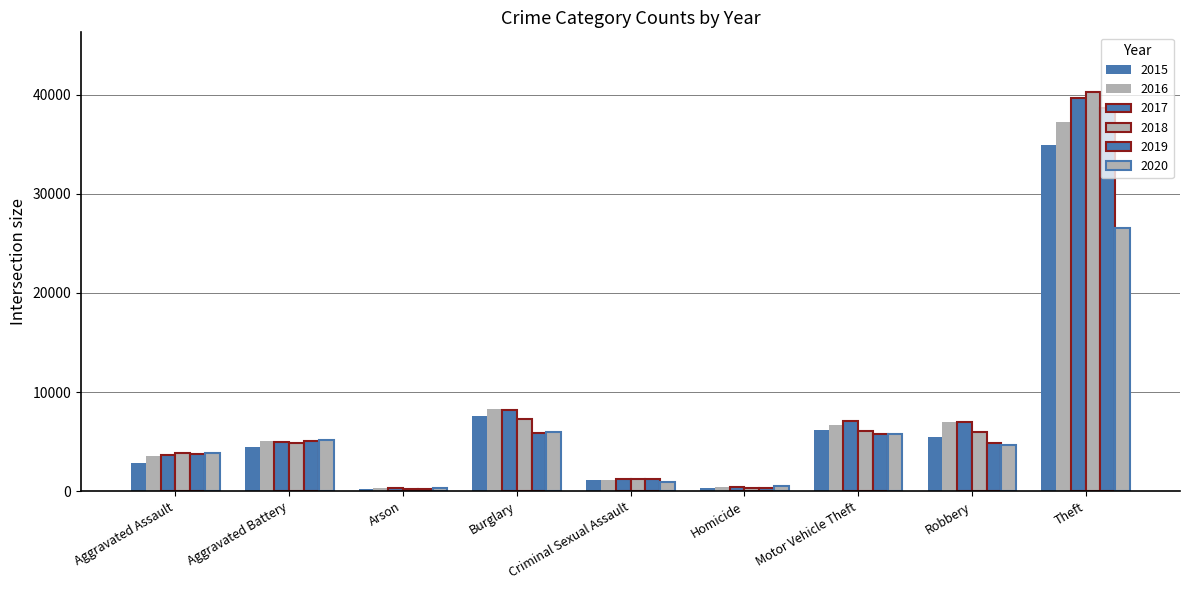

How many values in the 2020 series are below 4668?

4